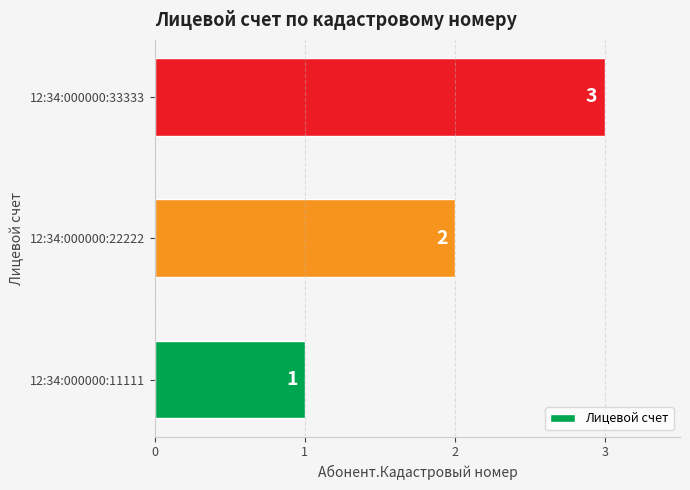

What is the sum of all values?

6